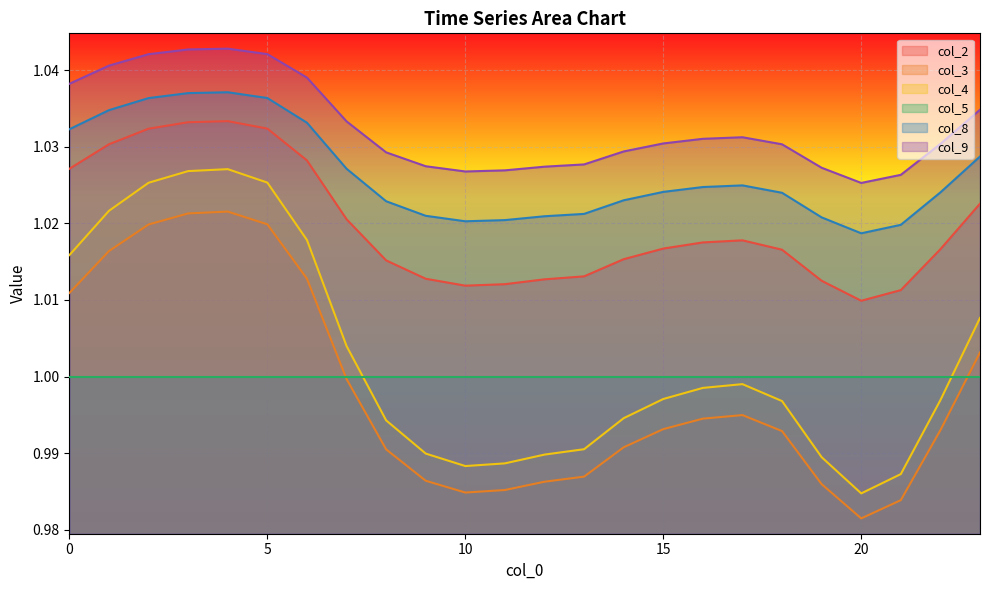

Rank the series by their maximum value, from lowest to highest.

col_5, col_3, col_4, col_2, col_8, col_9